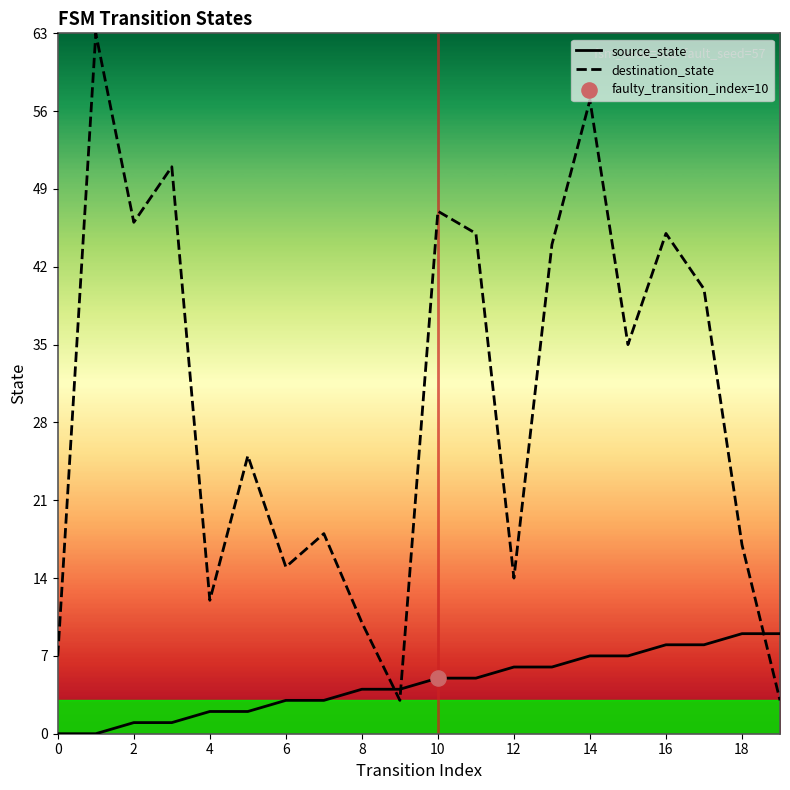

Which series has the largest range (max minus min)?

destination_state